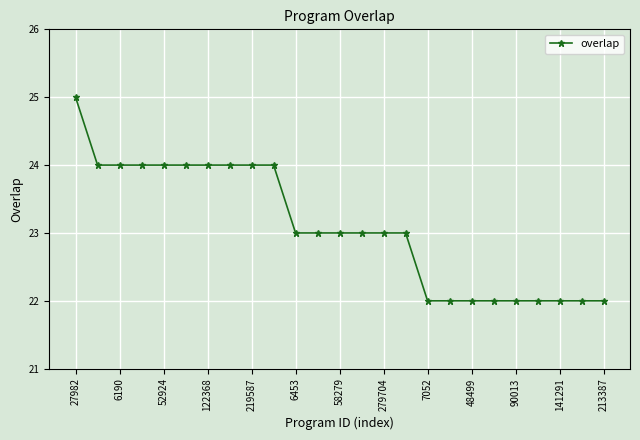

What is the difference between the maximum and second lowest values?

3